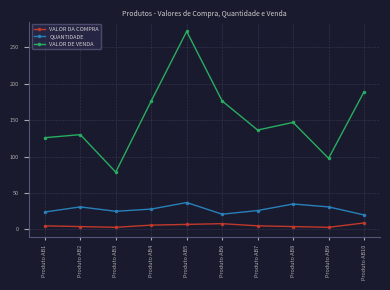

What is the maximum value for VALOR DA COMPRA?

9.0